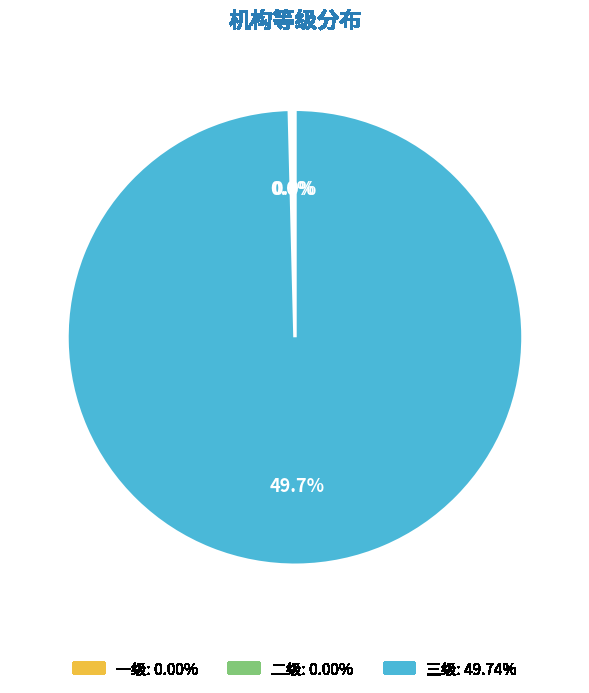

How many slices are in this pie chart?

3